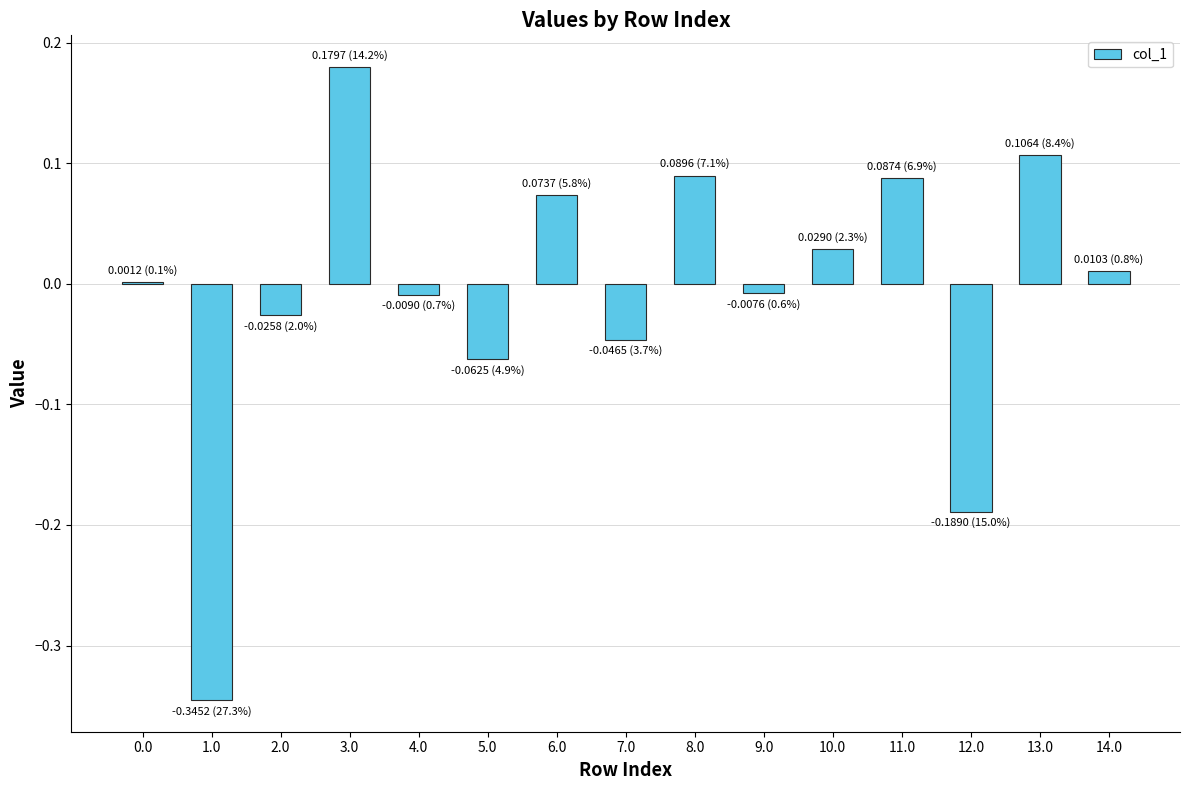

Which category has the highest value across all series?

3.0